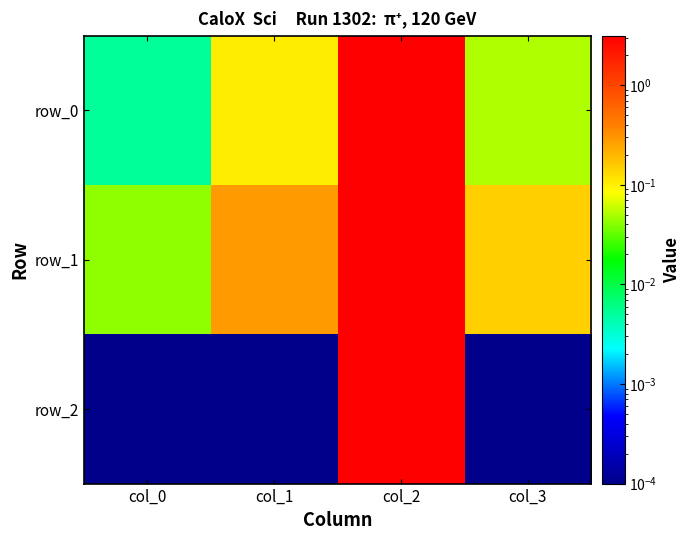

What is the sum of the row_0 values at col_0 and col_2?

3.1